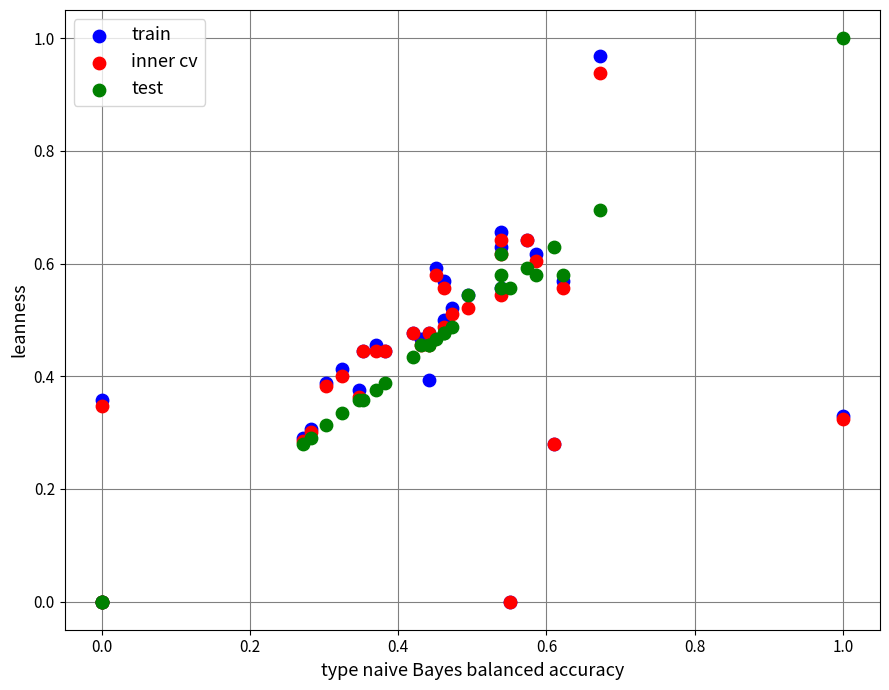

Which series contains the highest Y value?

test